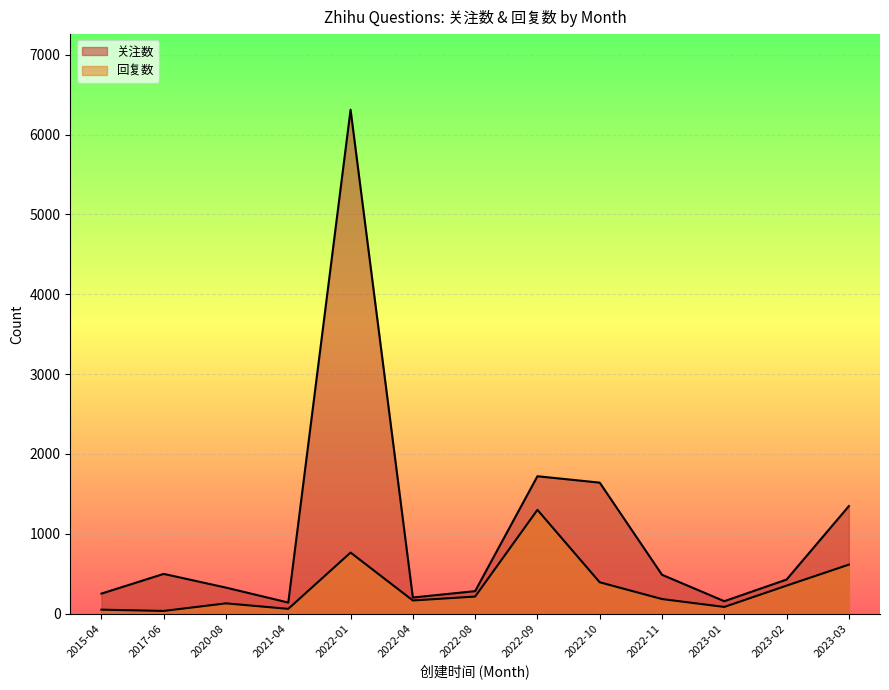

Where is the first local minimum for 关注数?

2021-04